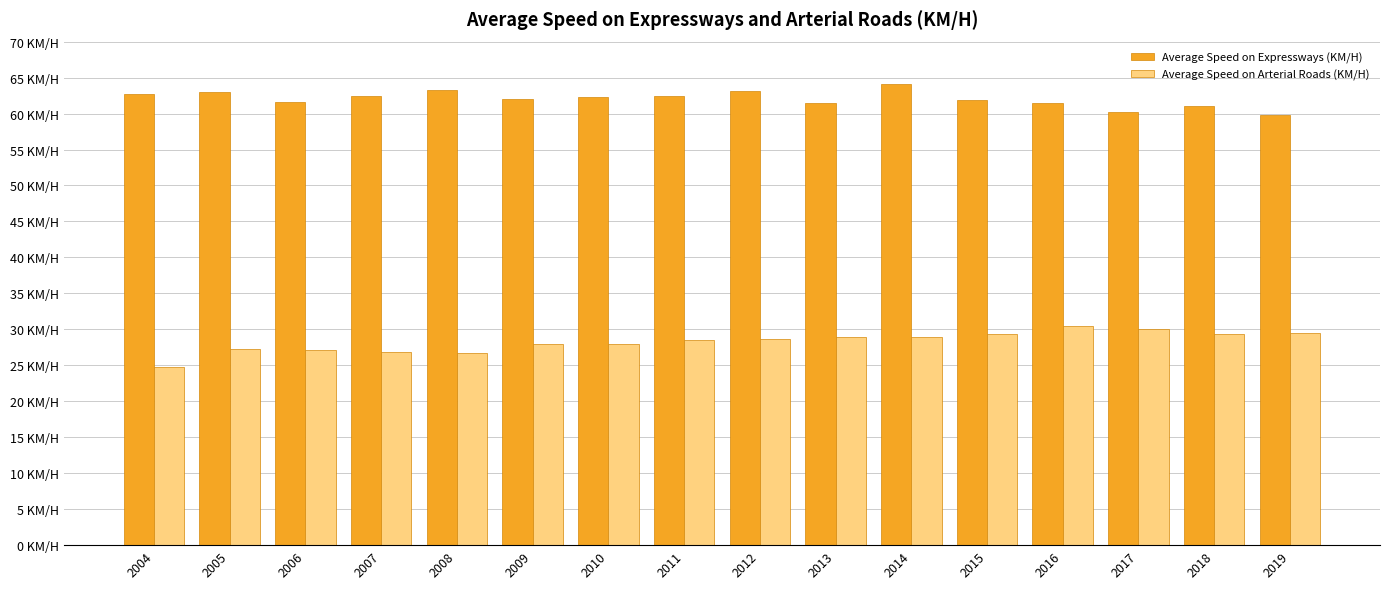

Does the chart contain any negative values?

No